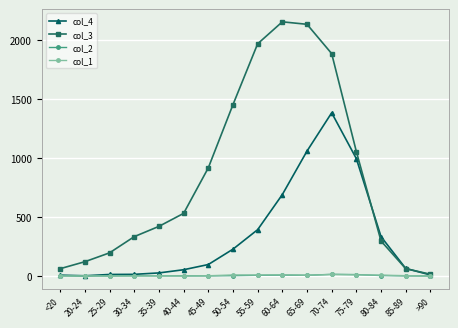

Which series has the largest range (max minus min)?

col_3